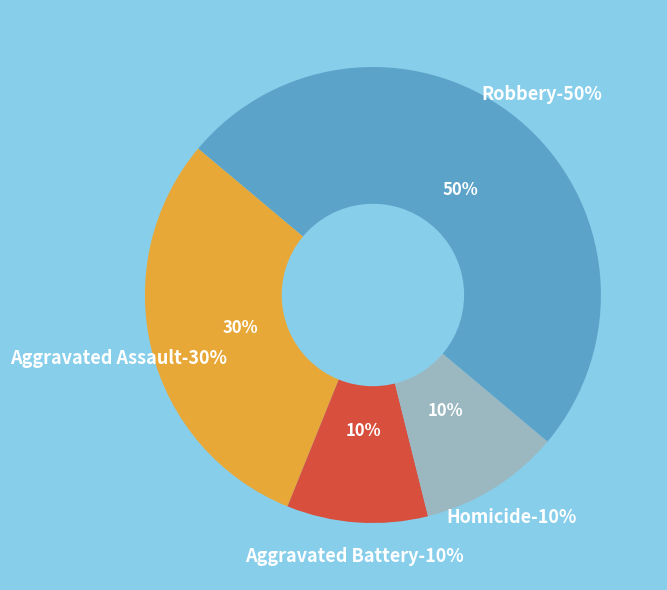

True or false: Homicide accounts for 1% of the total.

False